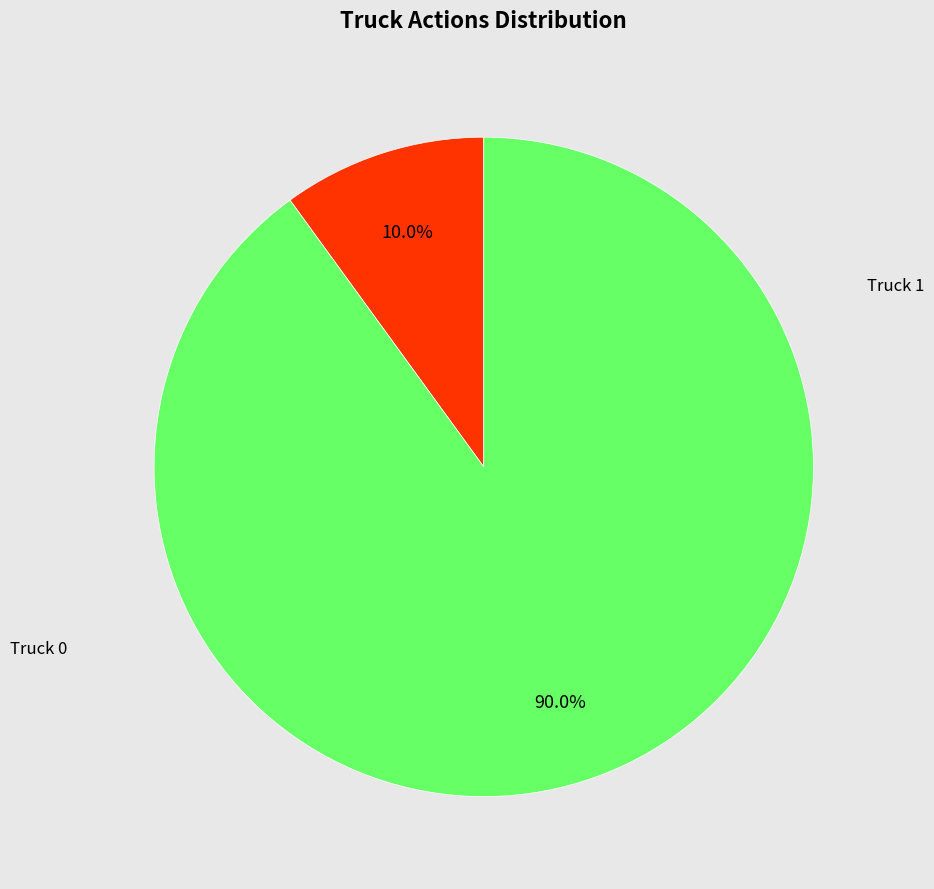

Is there any slice that represents more than half of the pie?

Yes